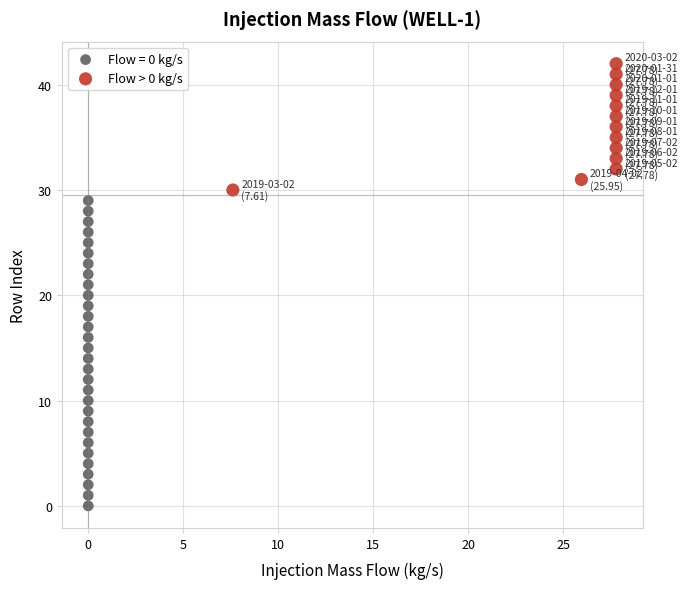

Which series contains the highest Y value?

Flow > 0 kg/s